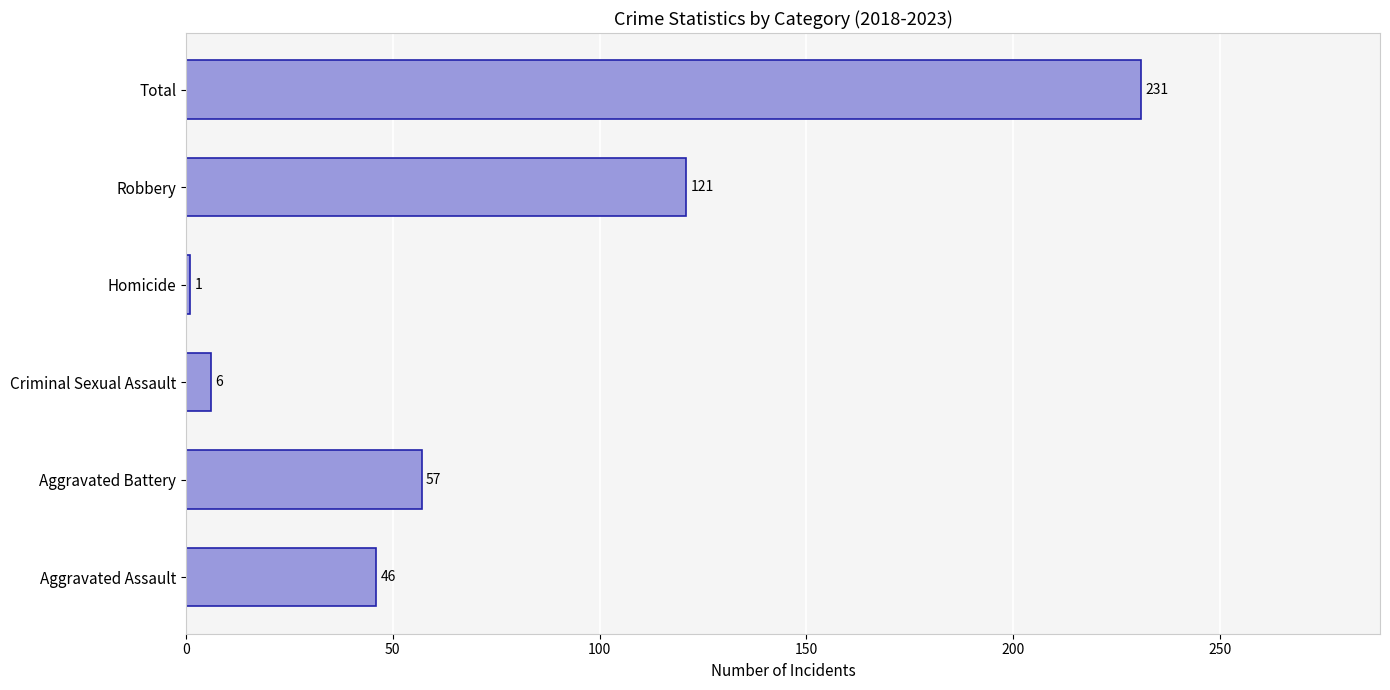

What is the average value?

77